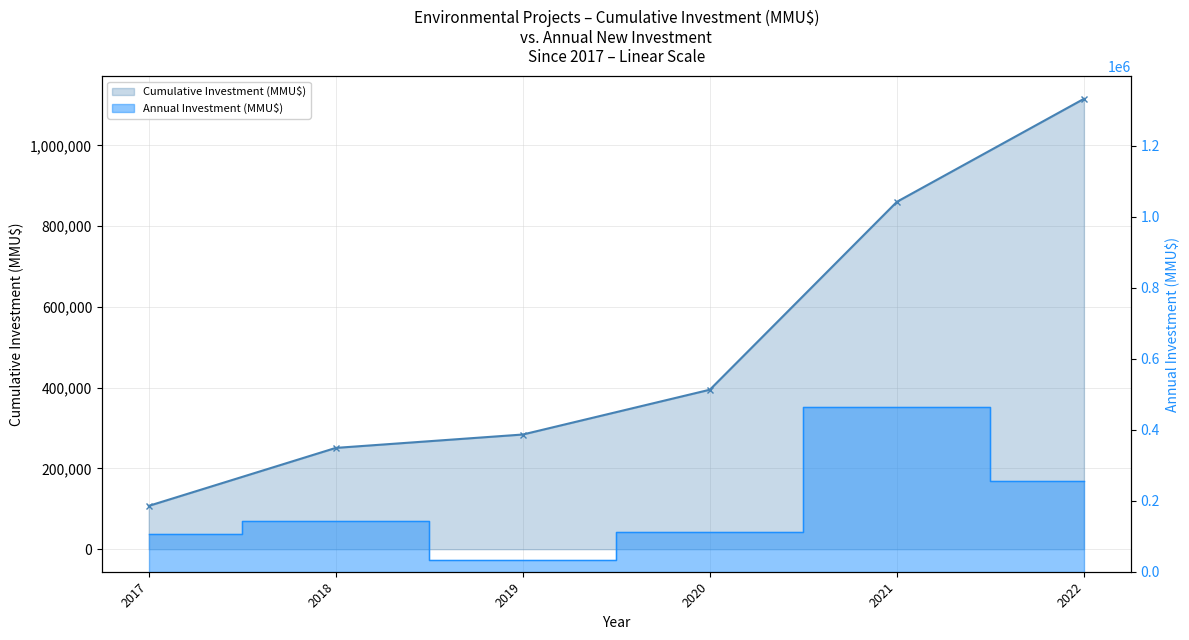

What is the sum of the Annual Investment (MMU$) values at 2019 and 2017?

140446